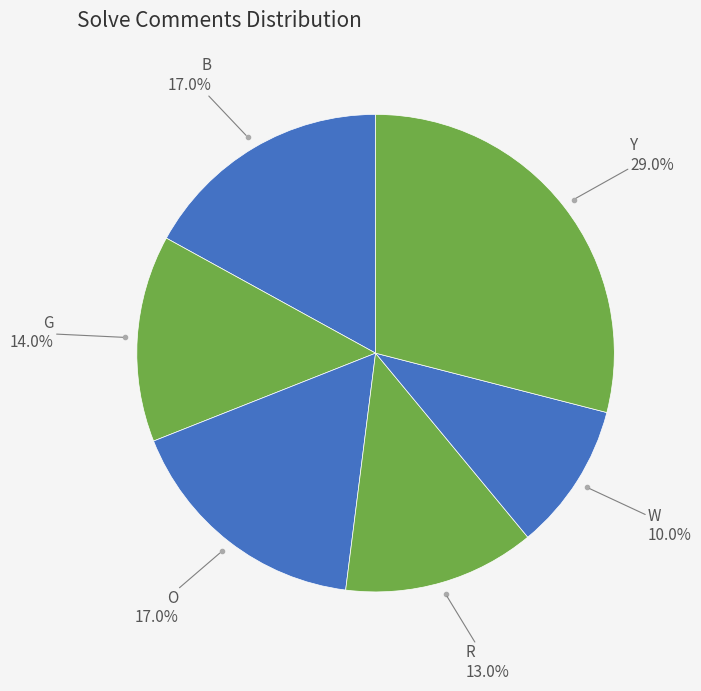

Count the number of slices in the pie.

6